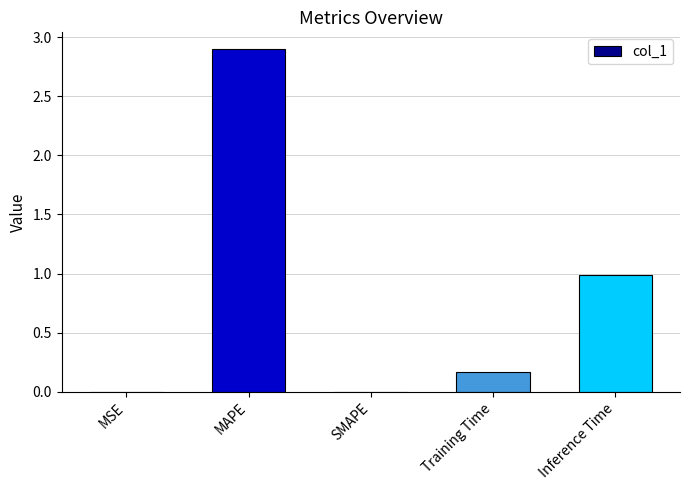

Does the chart contain stacked bars?

No